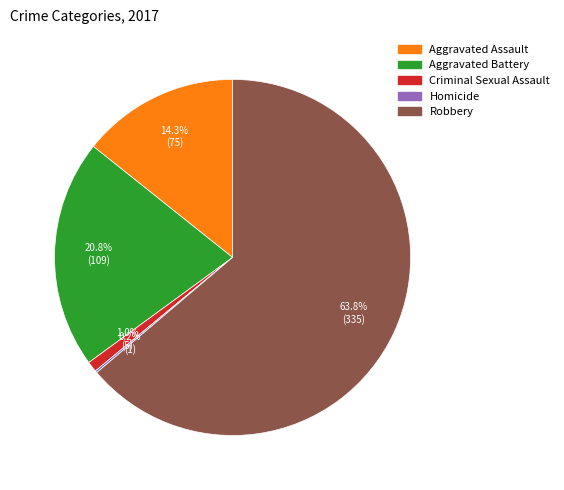

Which category accounts for the majority?

Robbery